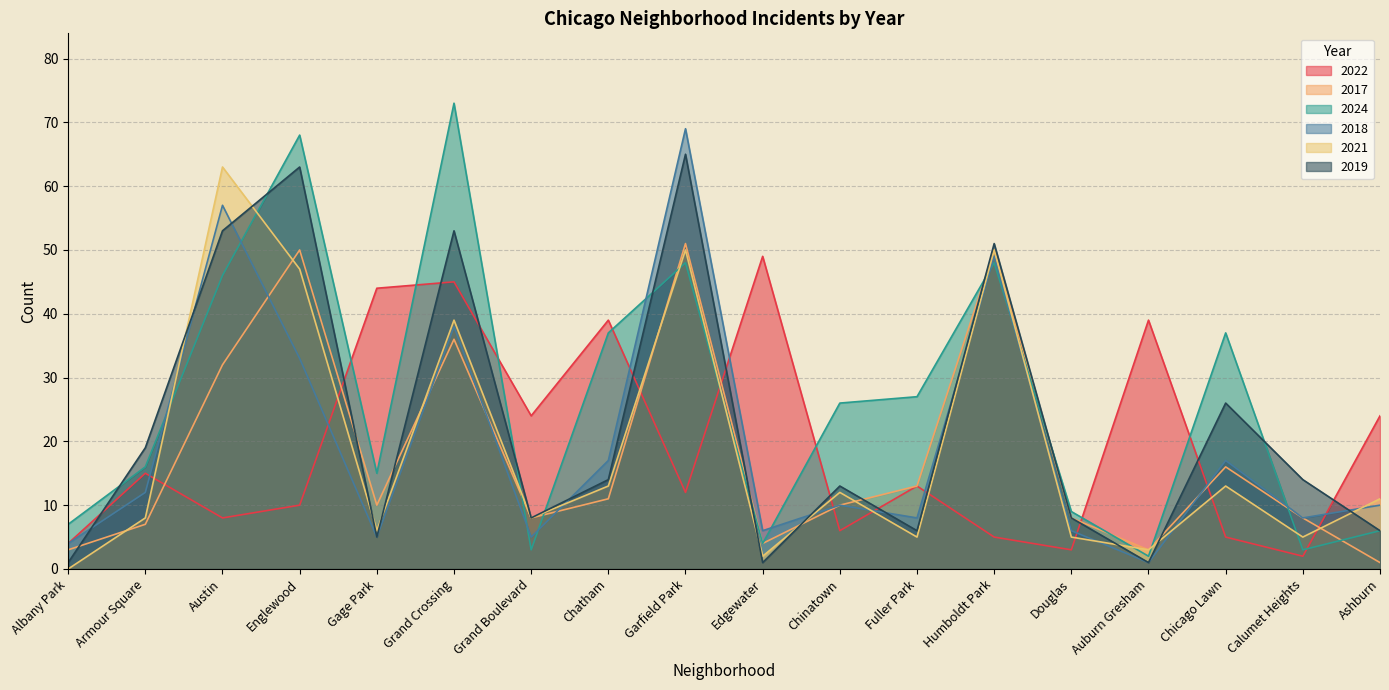

Which series has the largest range (max minus min)?

2024